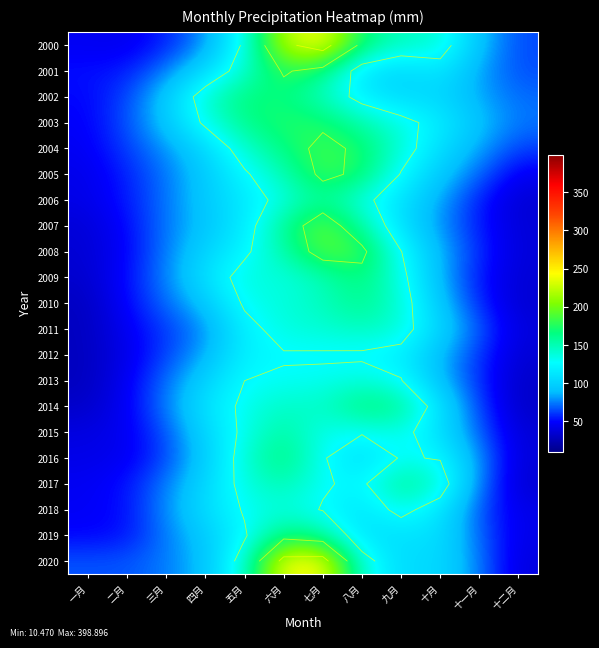

Rank the categories by 2010 value from lowest to highest.

一月, 十二月, 二月, 十一月, 三月, 四月, 十月, 五月, 六月, 九月, 七月, 八月